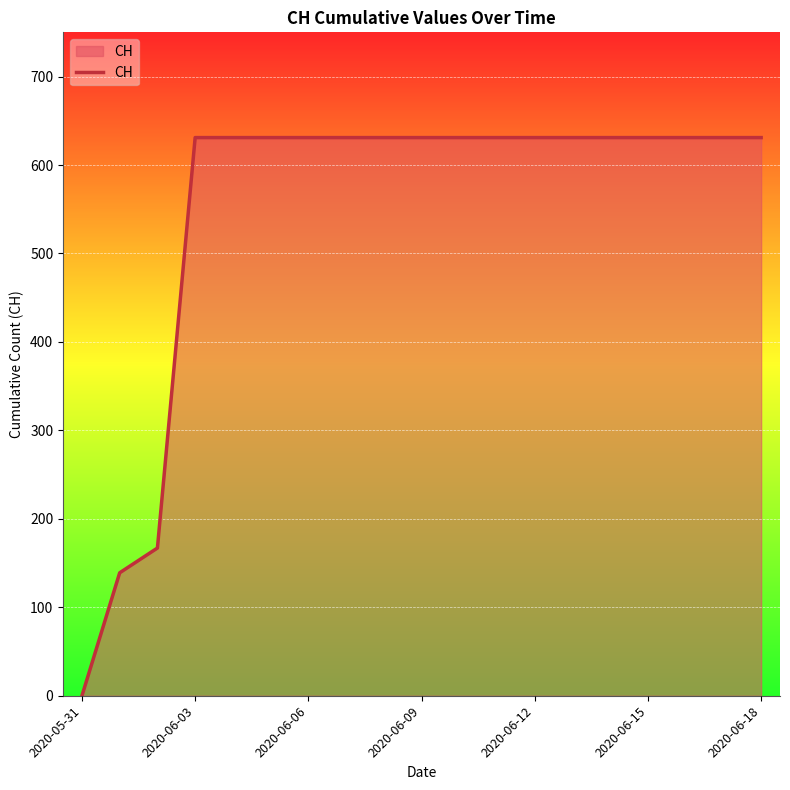

What is the difference between the maximum and minimum values?

631